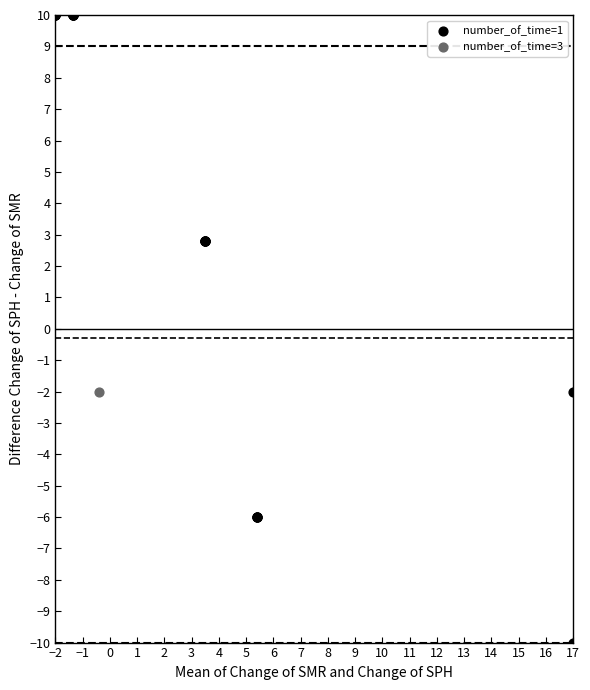

What are all the series names shown in the legend?

number_of_time=1, number_of_time=3